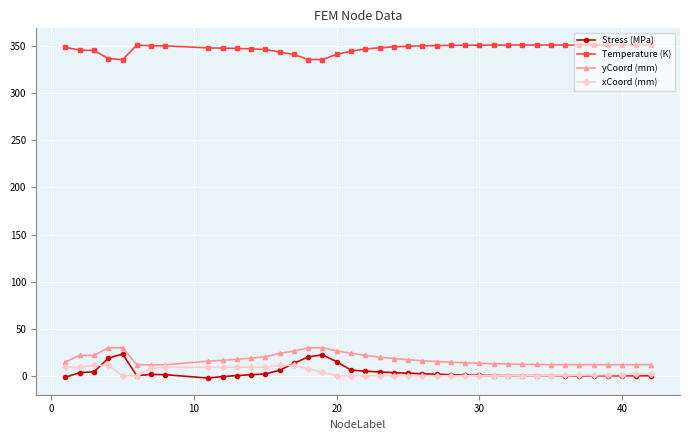

What are all the series names shown in the legend?

Stress (MPa), Temperature (K), yCoord (mm), xCoord (mm)